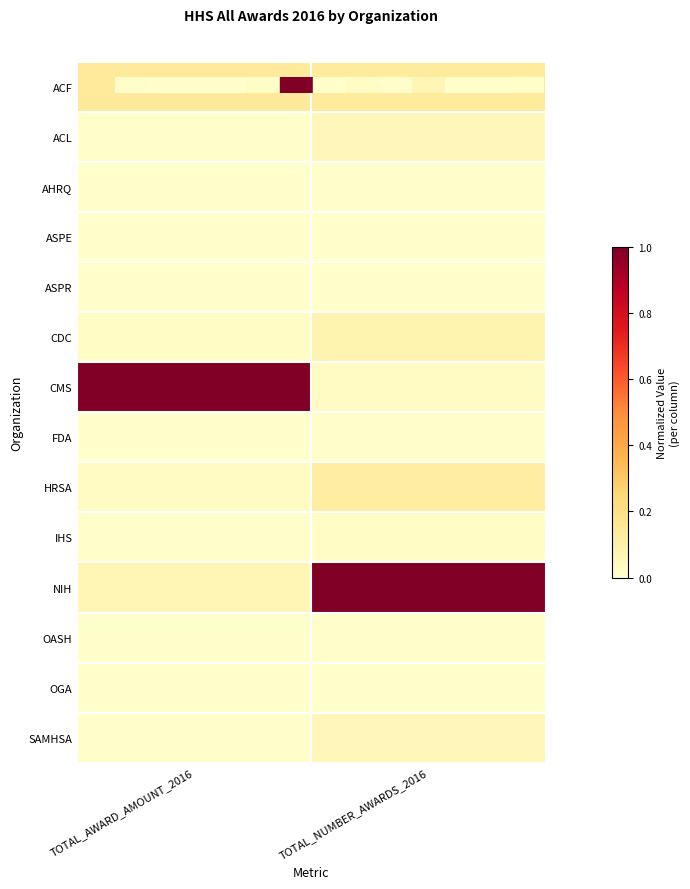

What is the spread (max minus min) of values at TOTAL_NUMBER_AWARDS_2016?

1.0